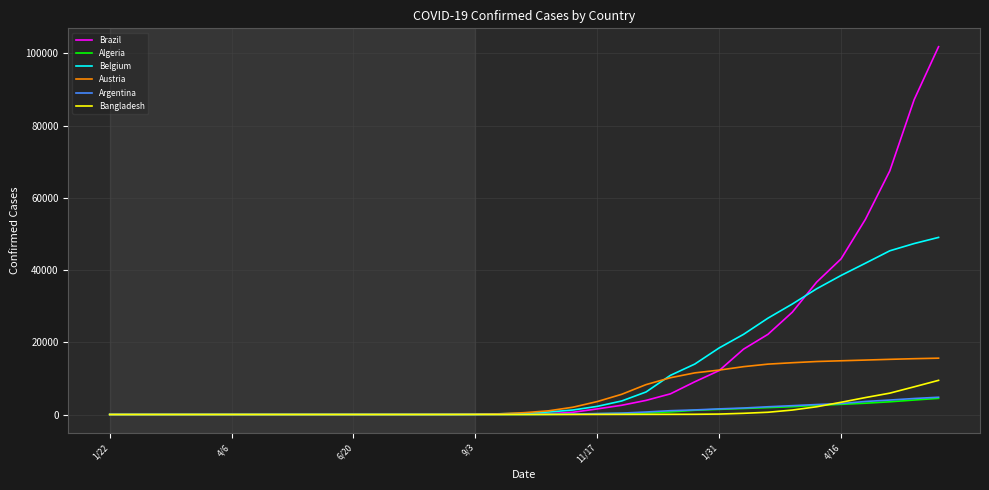

What is the maximum value shown in the chart?

101826